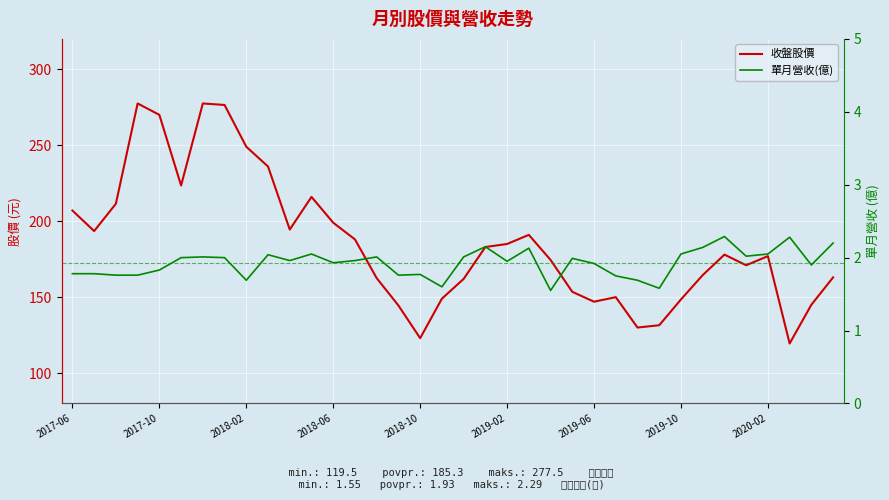

The value of 收盤股價 at 2020-02 is 101.9. True or false?

False